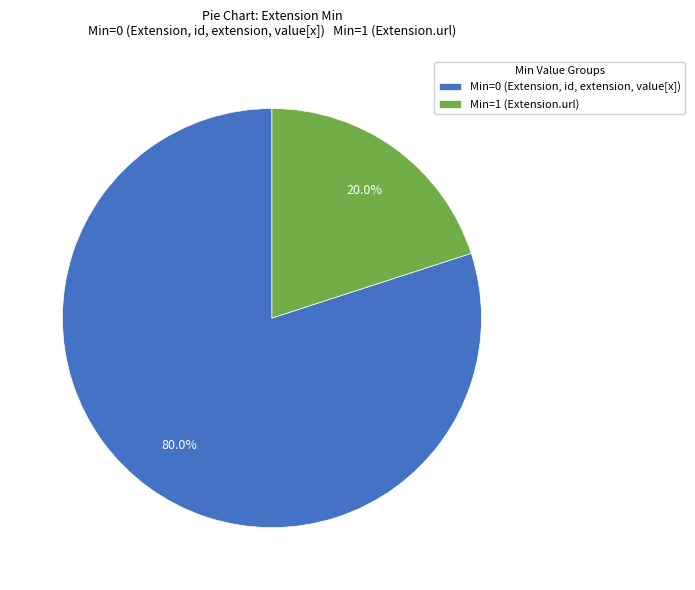

Count the number of slices in the pie.

2